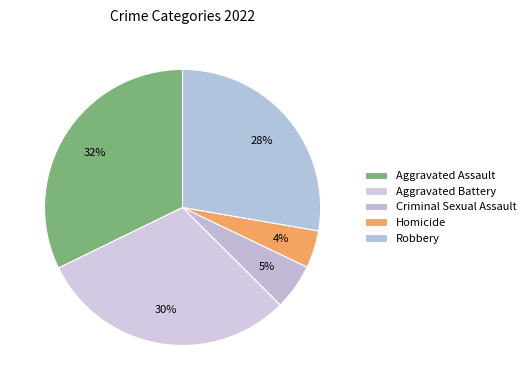

How many segments does this pie chart have?

5